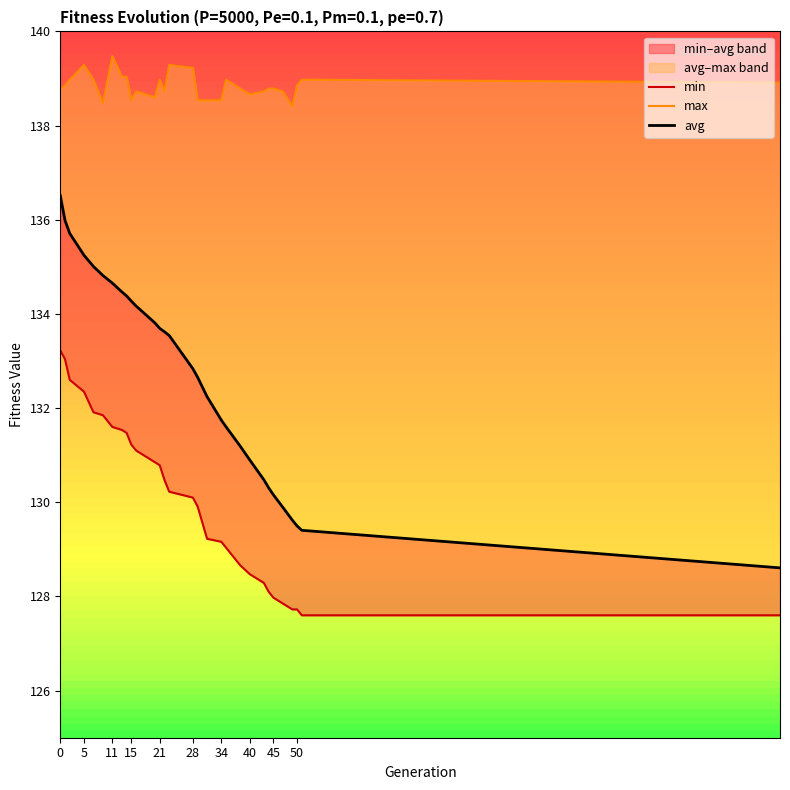

In max, how many points are lower than both neighbors (excluding endpoints)?

6